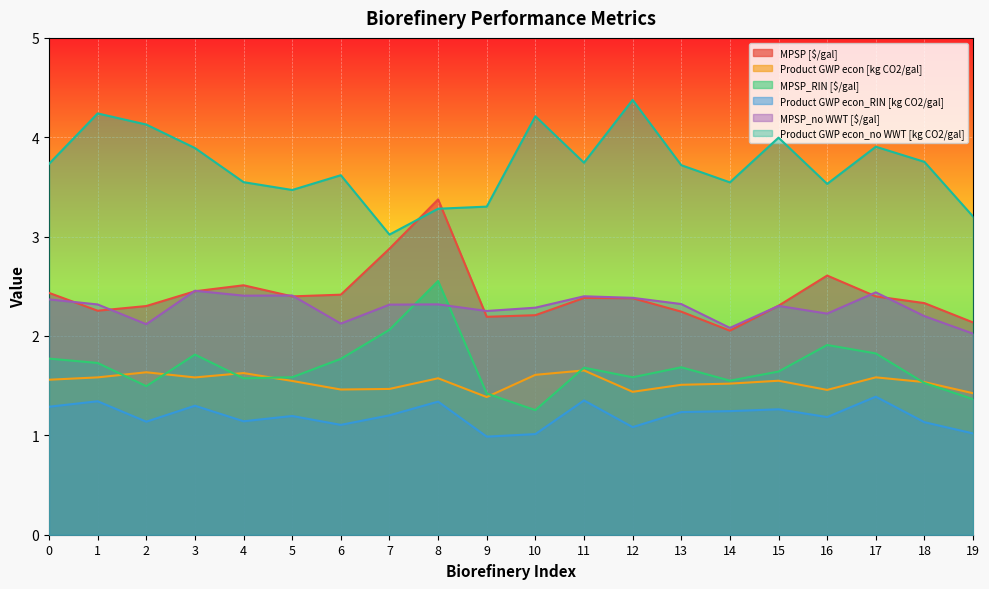

Rank the categories by Product GWP econ [kg CO2/gal] value from lowest to highest.

9, 19, 12, 16, 6, 7, 13, 14, 18, 5, 15, 0, 8, 3, 1, 17, 10, 4, 2, 11